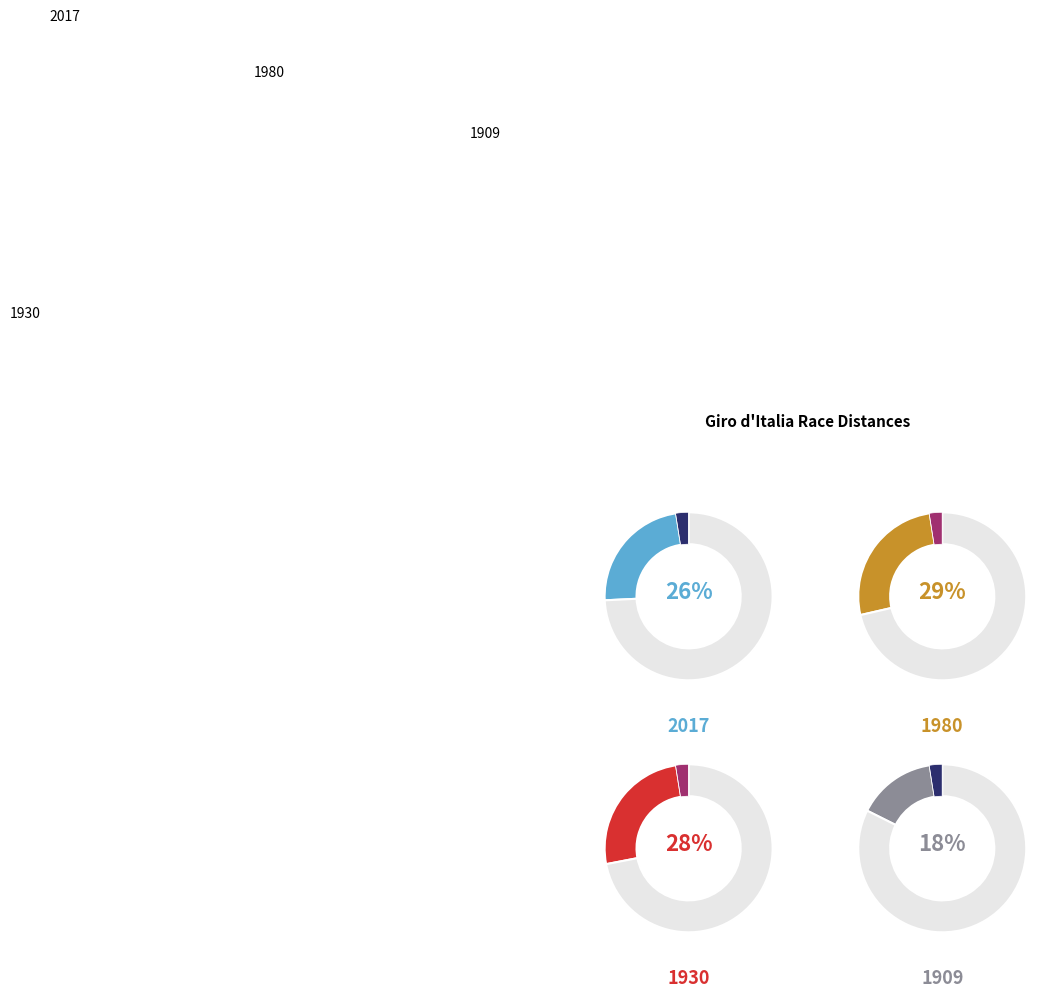

Is it true that 5017 Giro'Italia is 26% of the pie?

True